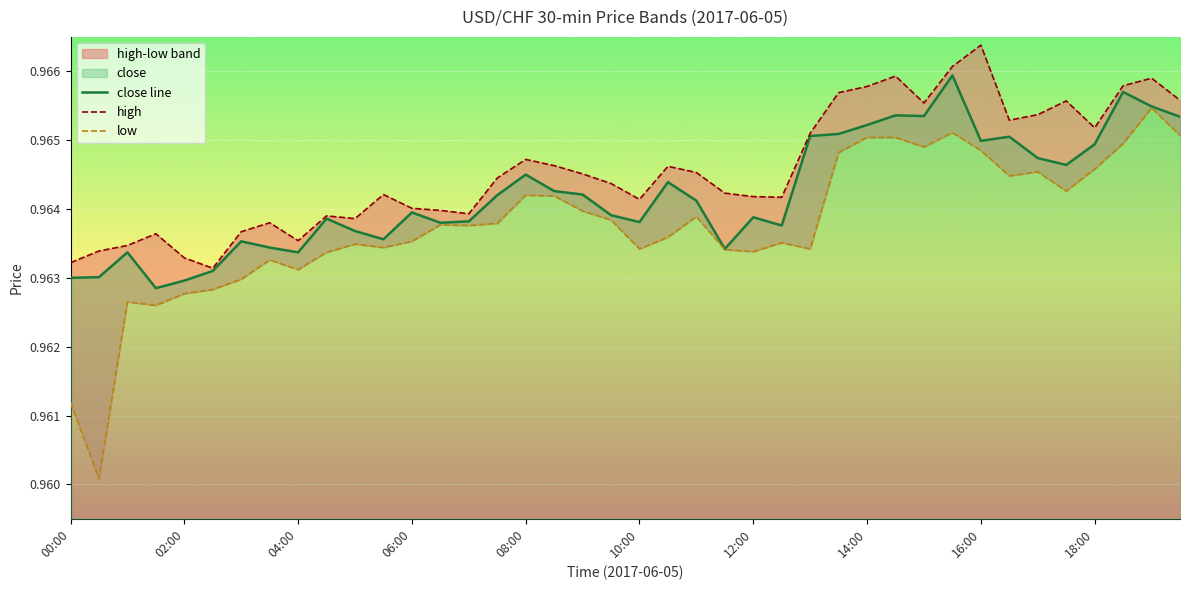

True or false: high and low intersect in this chart.

False